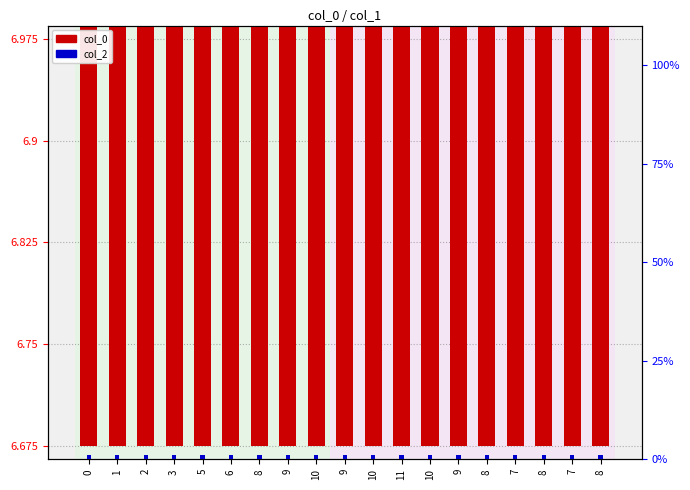

True or false: col_2 has a value of 0.4 at 8.

False